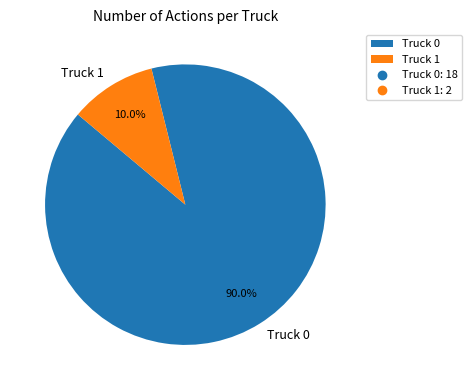

What is the majority slice?

Truck 0